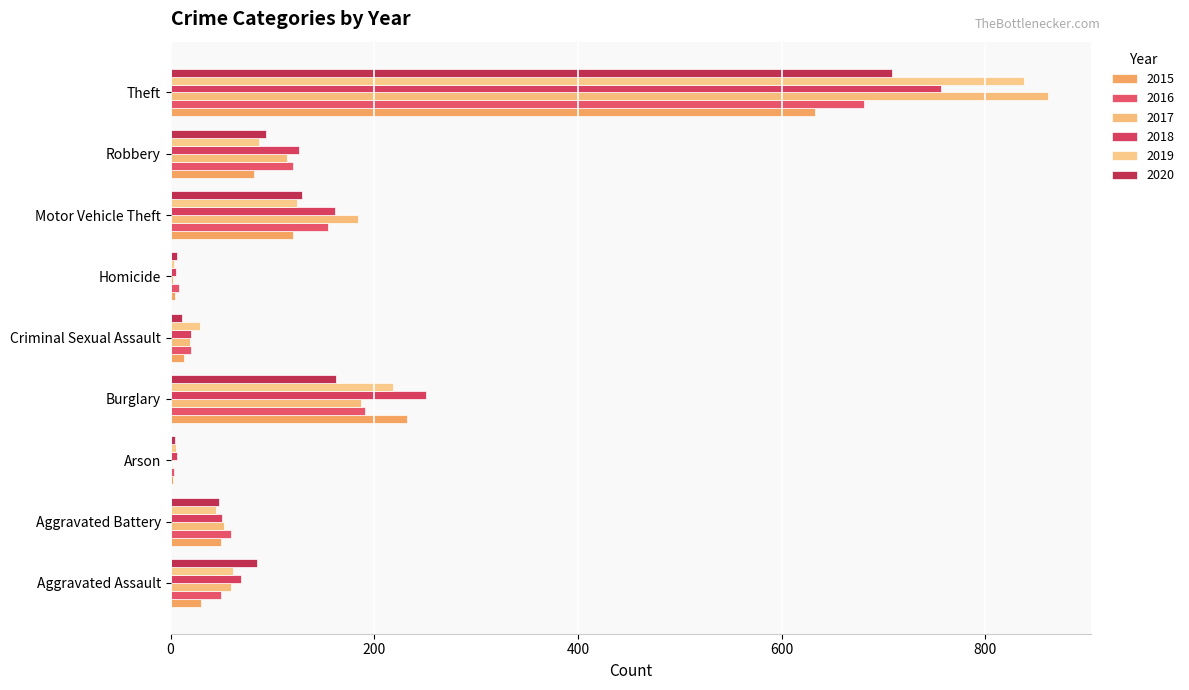

What position from the left is Theft?

9